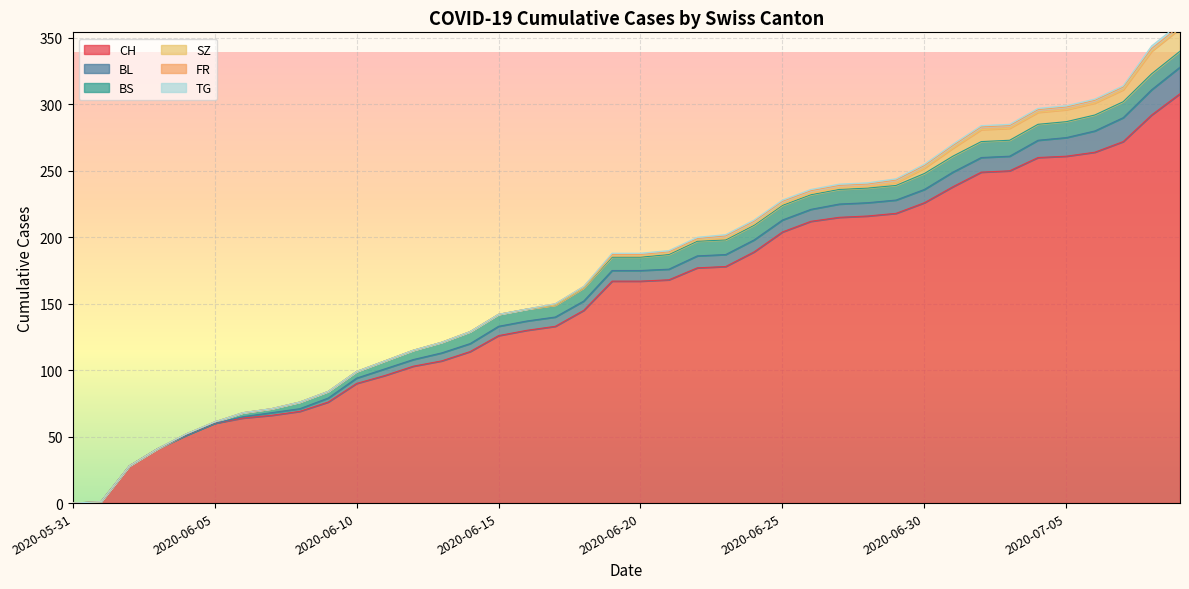

What position from the left is 2020-06-04?

5